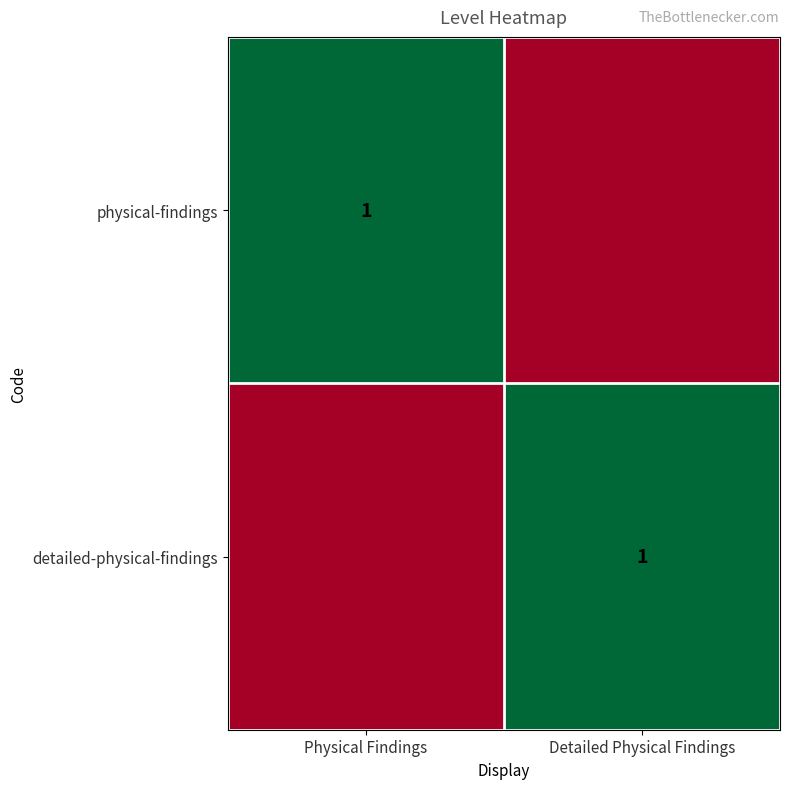

True or false: detailed-physical-findings has a value of 2 at Detailed Physical Findings.

False